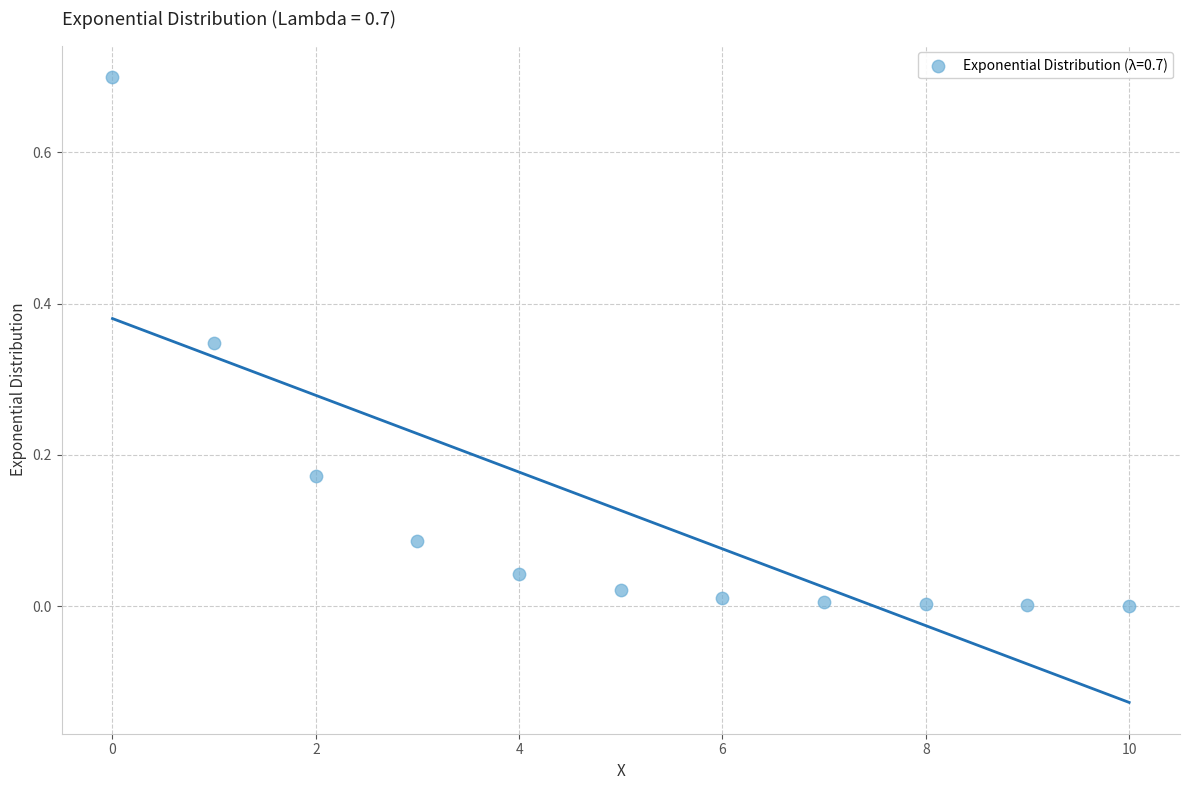

What is the range of Y values (max minus min)?

0.7